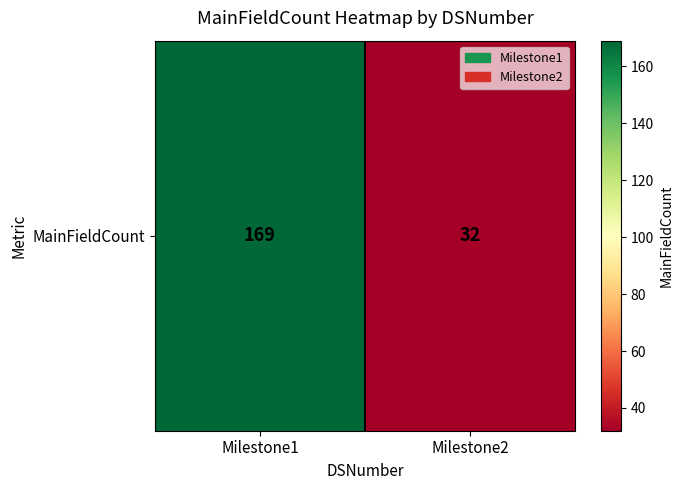

Is it true that the value at Milestone1 is 277?

False